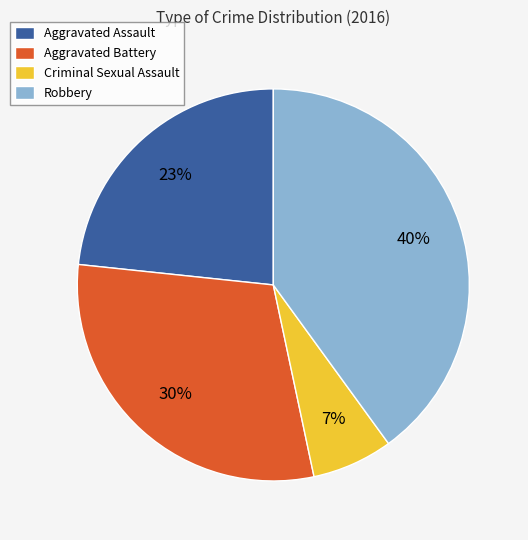

Count the number of slices in the pie.

4